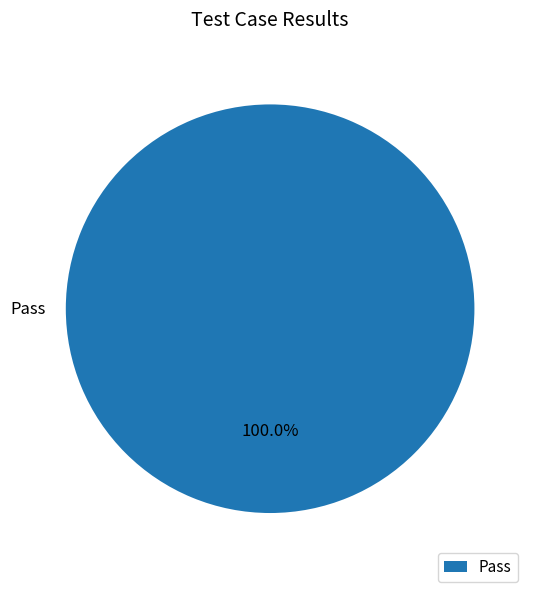

Rank the categories by value from highest to lowest.

Pass